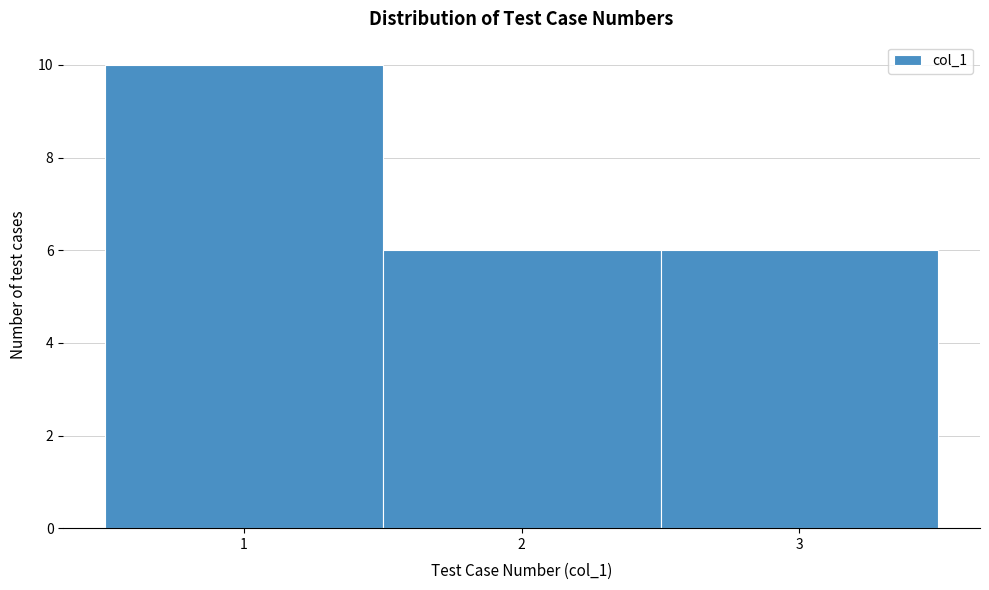

Reading left to right, list every bar in this chart as the range it spans on the x-axis followed by its height. The values are not printed on the chart, so give them approximately, as read against the axis.

0.5 to 1.5: 10
1.5 to 2.5: 6
2.5 to 3.5: 6